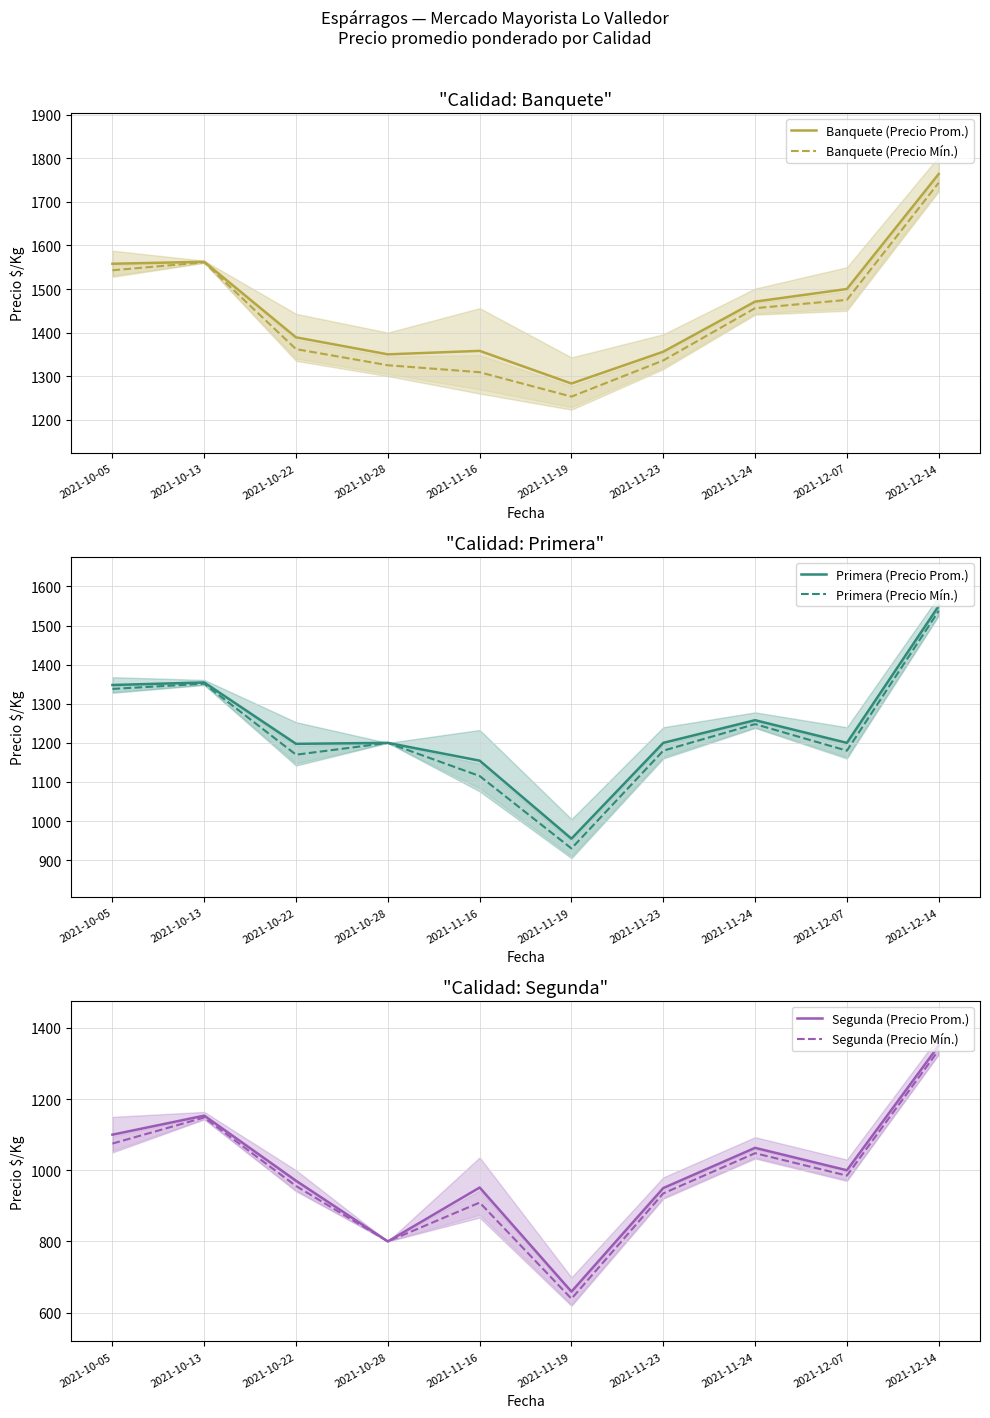

True or false: Banquete (Precio Mín.) and Primera (Precio Mín.) cross at least once.

False